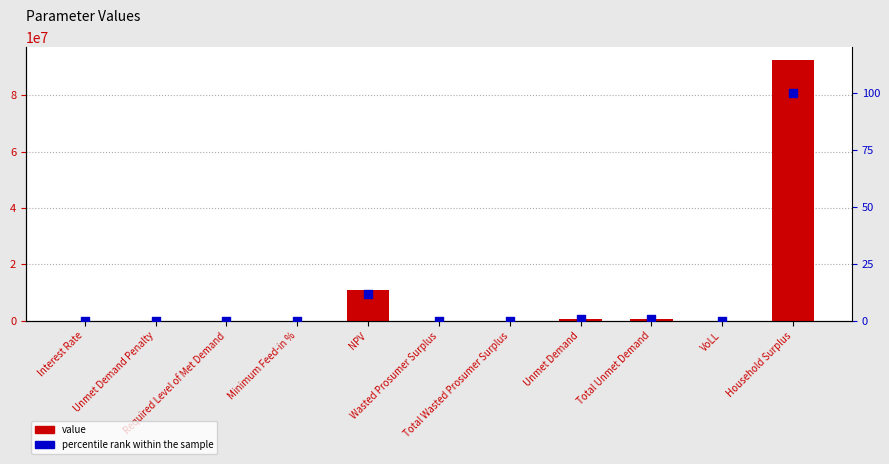

Which series reaches the minimum Y coordinate?

value